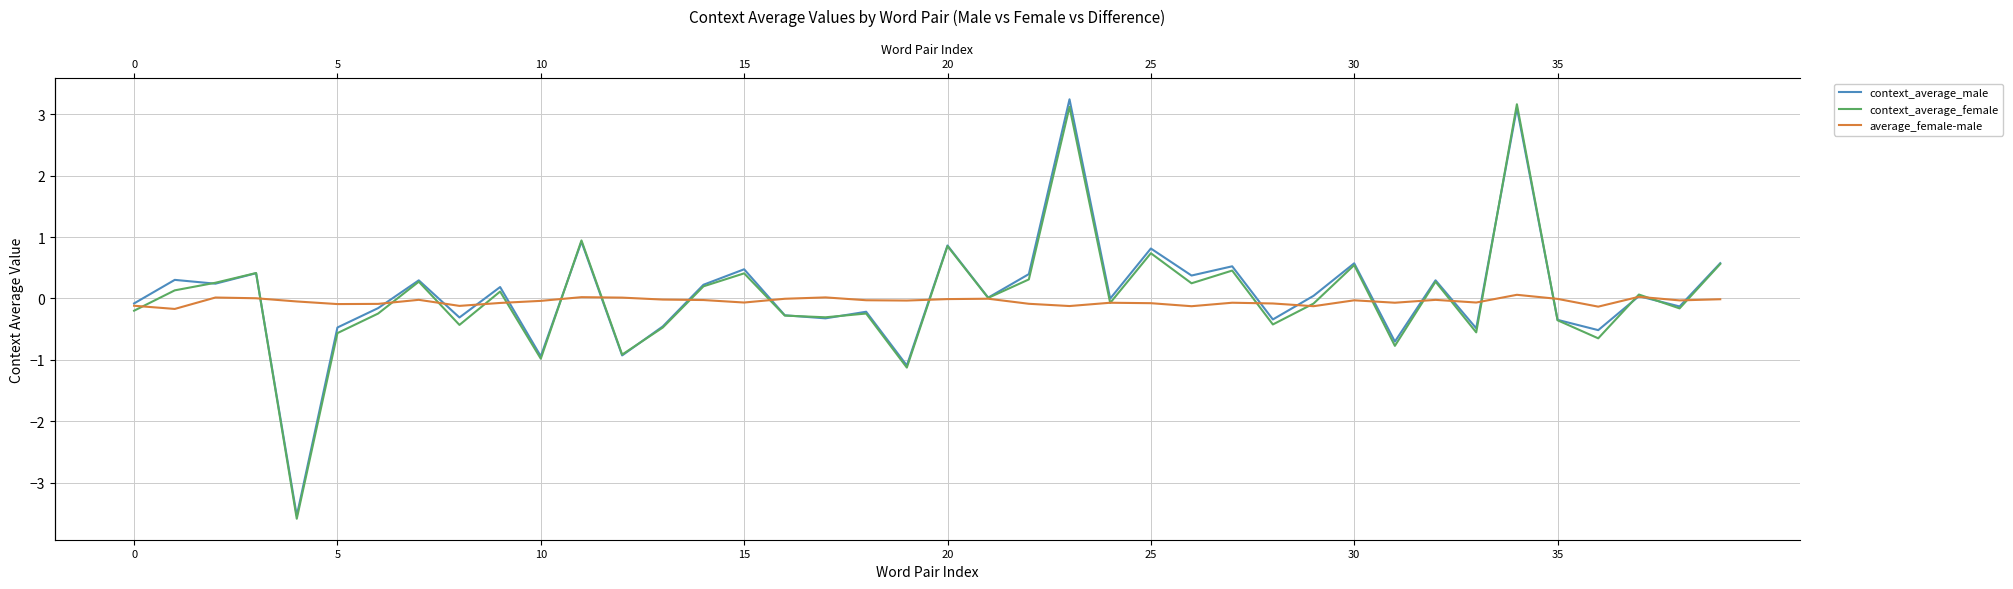

Reading right to left, list all the values displayed in this chart.

context_average_male: 0.6	-0.1	0.0	-0.5	-0.3	3.1	-0.5	0.3	-0.7	0.6	0.0	-0.3	0.5	0.4	0.8	-0.0	3.2	0.4	0.0	0.9	-1.1	-0.2	-0.3	-0.3	0.5	0.2	-0.5	-0.9	0.9	-0.9	0.2	-0.3	0.3	-0.2	-0.5	-3.5	0.4	0.2	0.3	-0.1
context_average_female: 0.6	-0.2	0.1	-0.6	-0.4	3.2	-0.6	0.3	-0.8	0.5	-0.1	-0.4	0.5	0.2	0.7	-0.1	3.1	0.3	0.0	0.9	-1.1	-0.2	-0.3	-0.3	0.4	0.2	-0.5	-0.9	0.9	-1.0	0.1	-0.4	0.3	-0.2	-0.6	-3.6	0.4	0.3	0.1	-0.2
average_female-male: -0.0	-0.0	0.0	-0.1	-0.0	0.1	-0.1	-0.0	-0.1	-0.0	-0.1	-0.1	-0.1	-0.1	-0.1	-0.1	-0.1	-0.1	-0.0	-0.0	-0.0	-0.0	0.0	-0.0	-0.1	-0.0	-0.0	0.0	0.0	-0.0	-0.1	-0.1	-0.0	-0.1	-0.1	-0.0	0.0	0.0	-0.2	-0.1